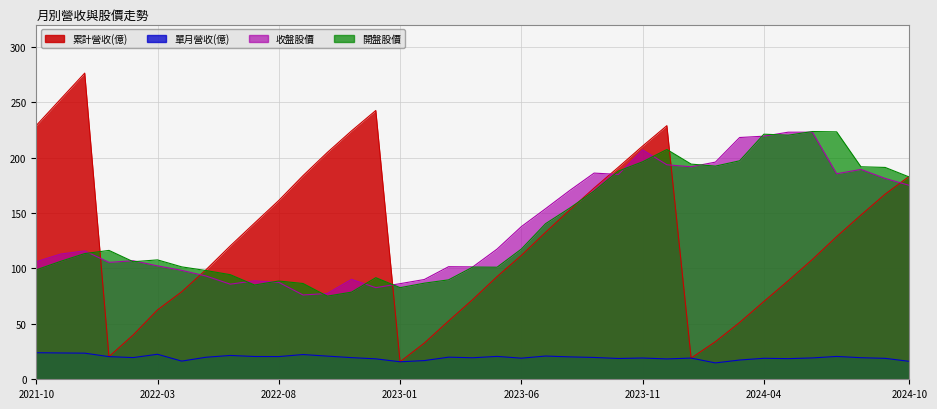

Where is 單月營收(億) nearest to the value 19?

2023-06